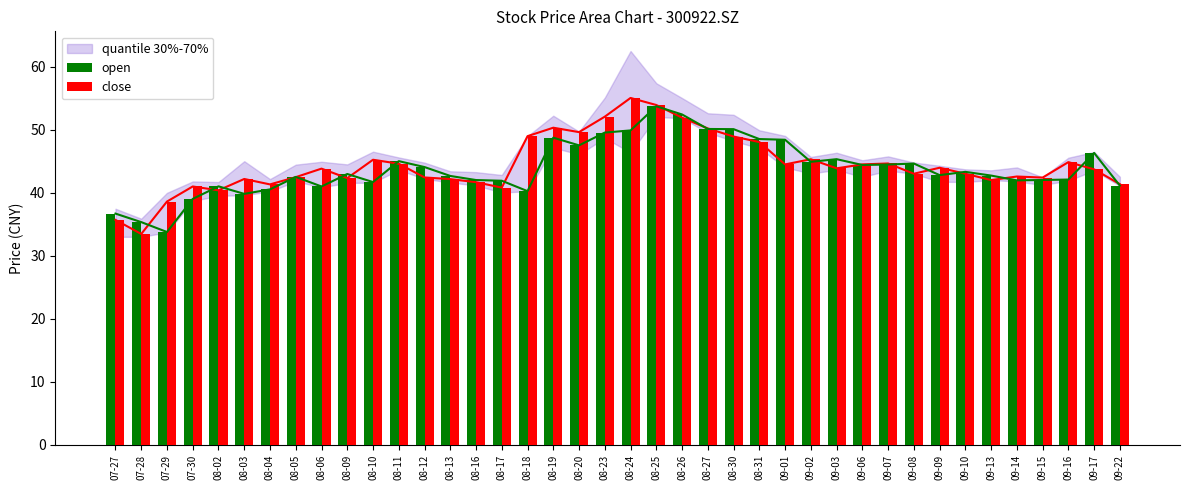

What is the difference between the second highest and second lowest values in the open series?

17.1